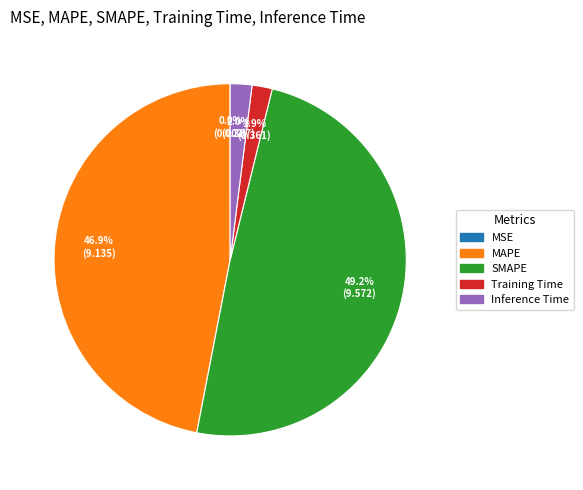

Is there any slice that represents more than half of the pie?

No